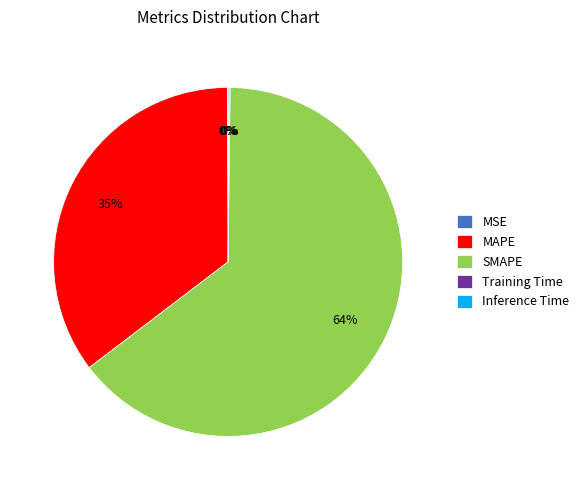

The SMAPE slice represents 64% of the pie. True or false?

True